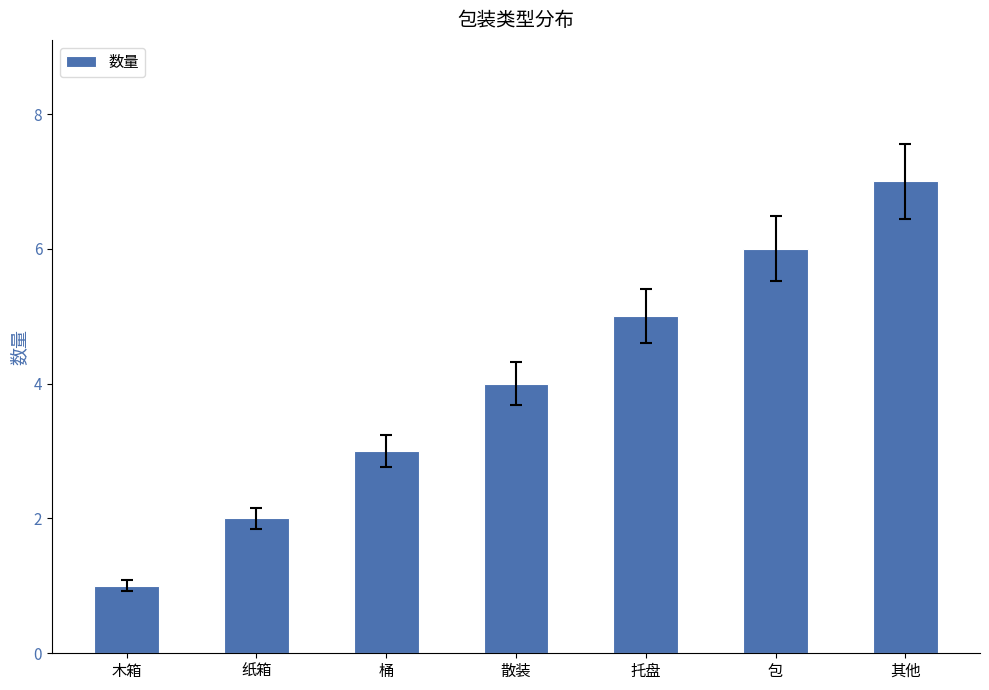

What is the change in value from 纸箱 to 托盘?

+3